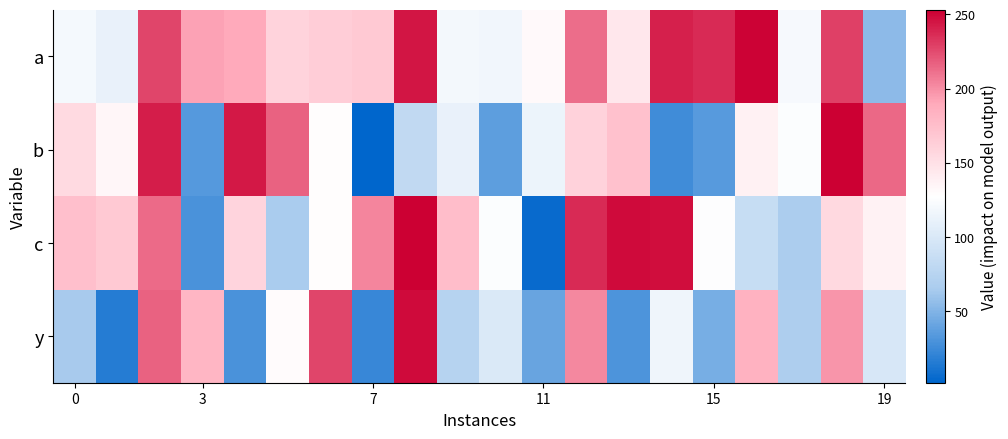

Rank the series by their maximum value, from highest to lowest.

b, c, a, y